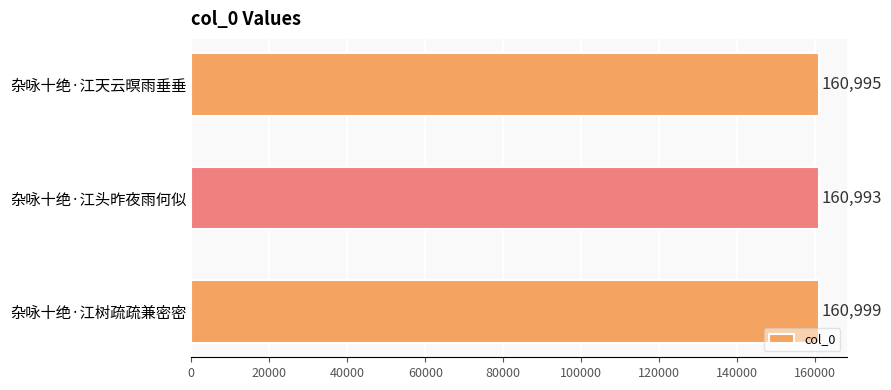

Which has a higher value, 杂咏十绝·江树疏疏兼密密 or 杂咏十绝·江头昨夜雨何似?

杂咏十绝·江树疏疏兼密密